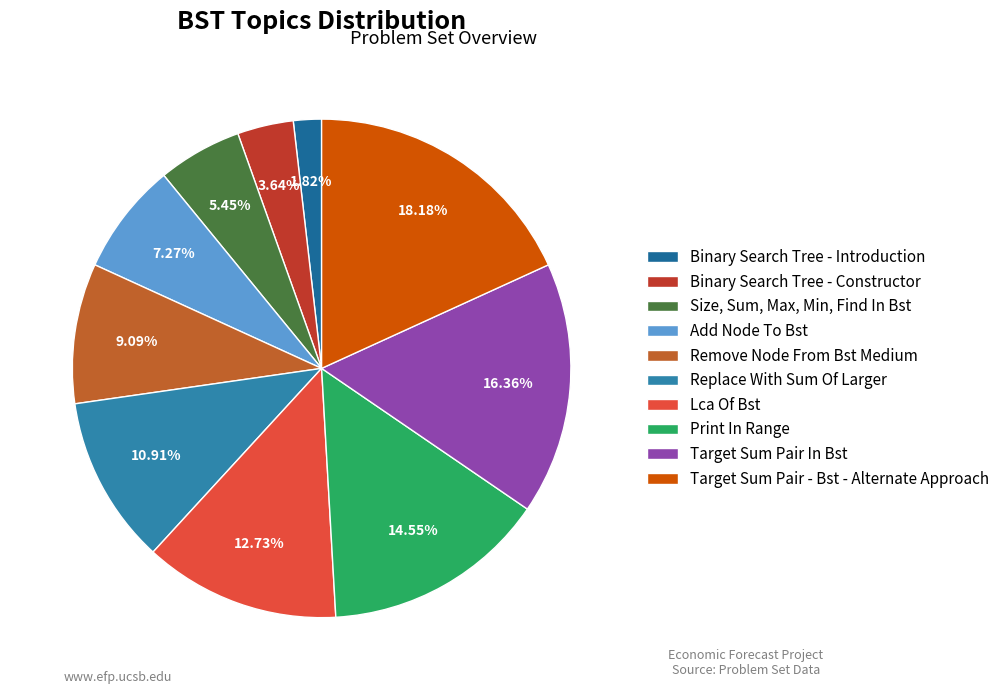

What is the change in value from Replace With Sum Of Larger to Lca Of Bst?

+1